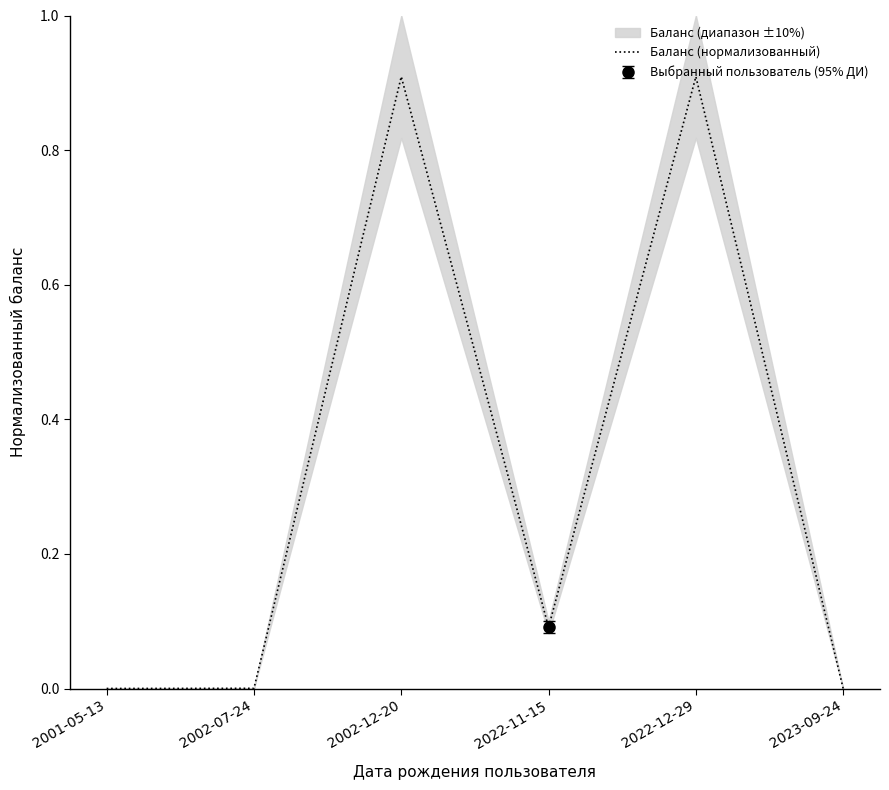

Which label corresponds to the smallest value in the chart?

2023-09-24